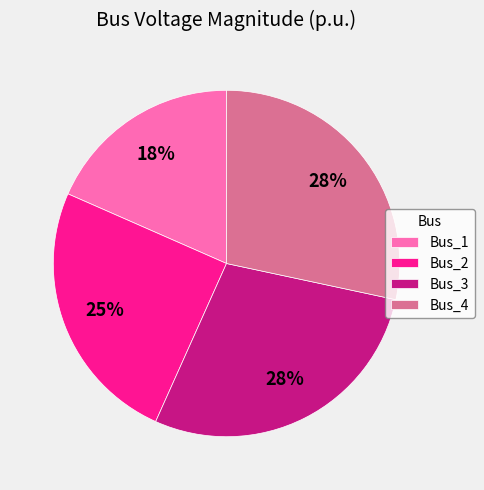

Do Bus_2 and Bus_4 together represent more than half of the pie?

Yes